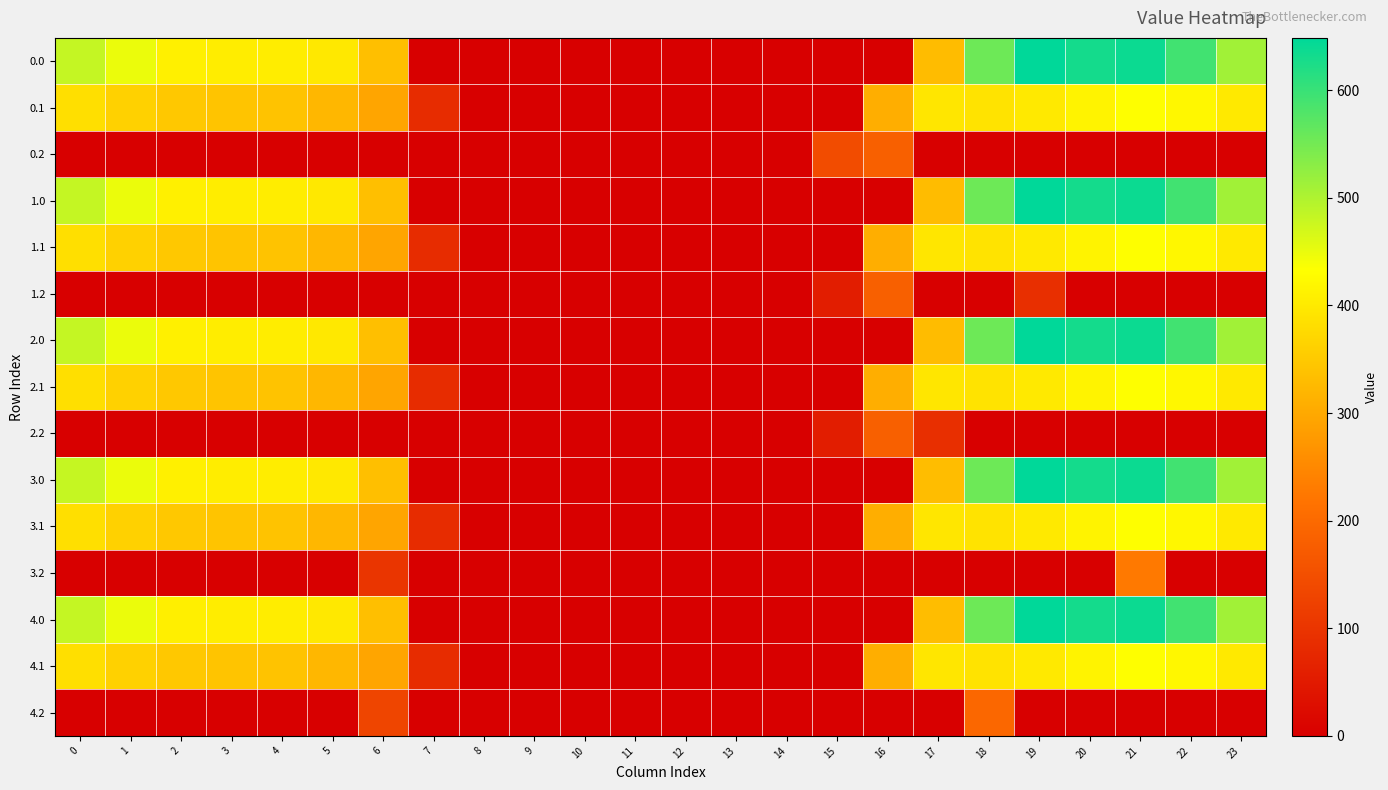

At 16, list the series in order from largest to smallest.

0.1, 1.1, 2.1, 3.1, 4.1, 0.2, 1.2, 2.2, 0.0, 1.0, 2.0, 3.0, 3.2, 4.0, 4.2